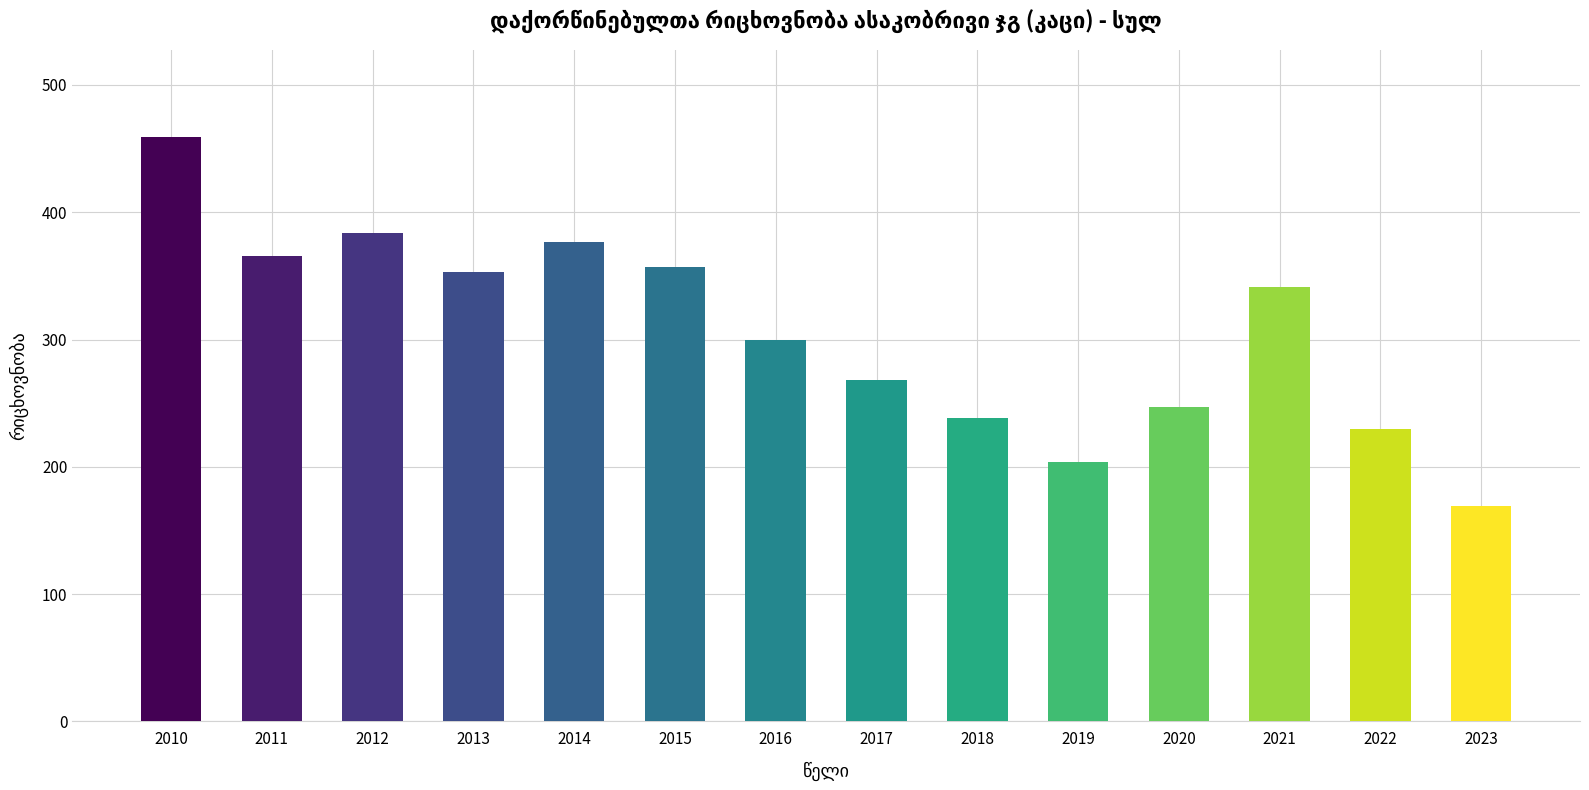

The chart shows a value of 238 at 2018. True or false?

True